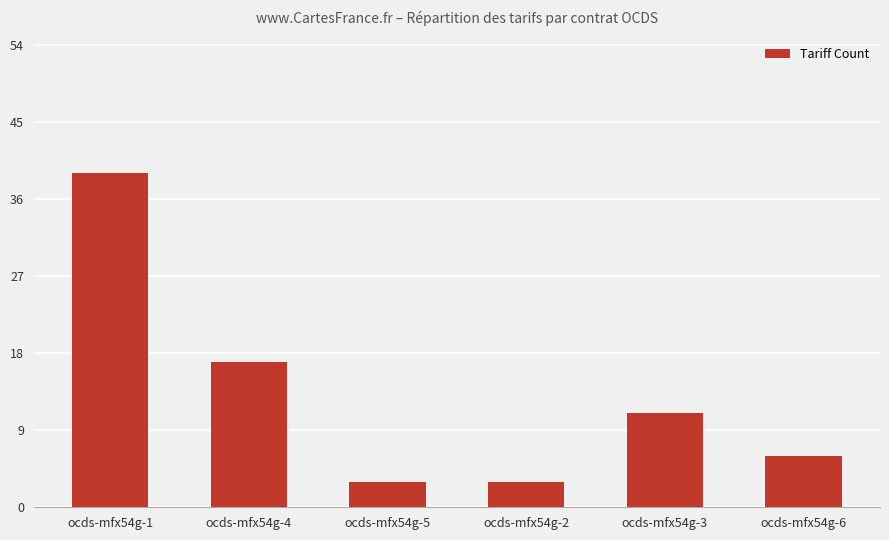

True or false: the data shows 59 at ocds-mfx54g-1.

False